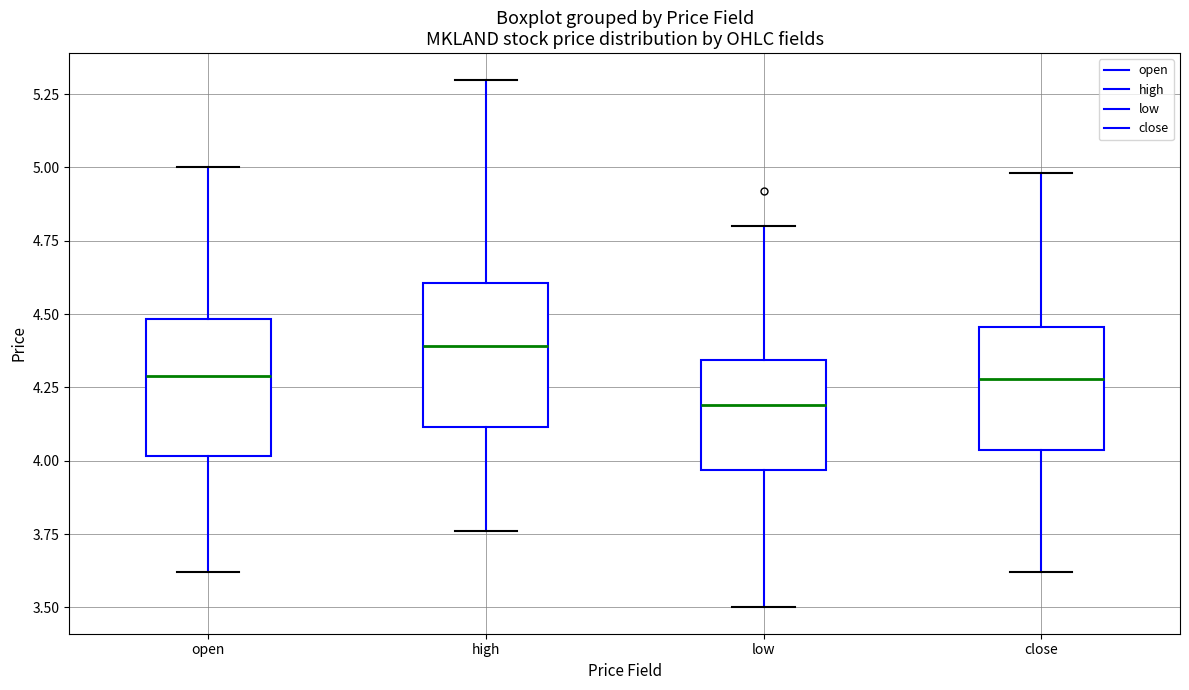

Which box has the lowest median line?

low